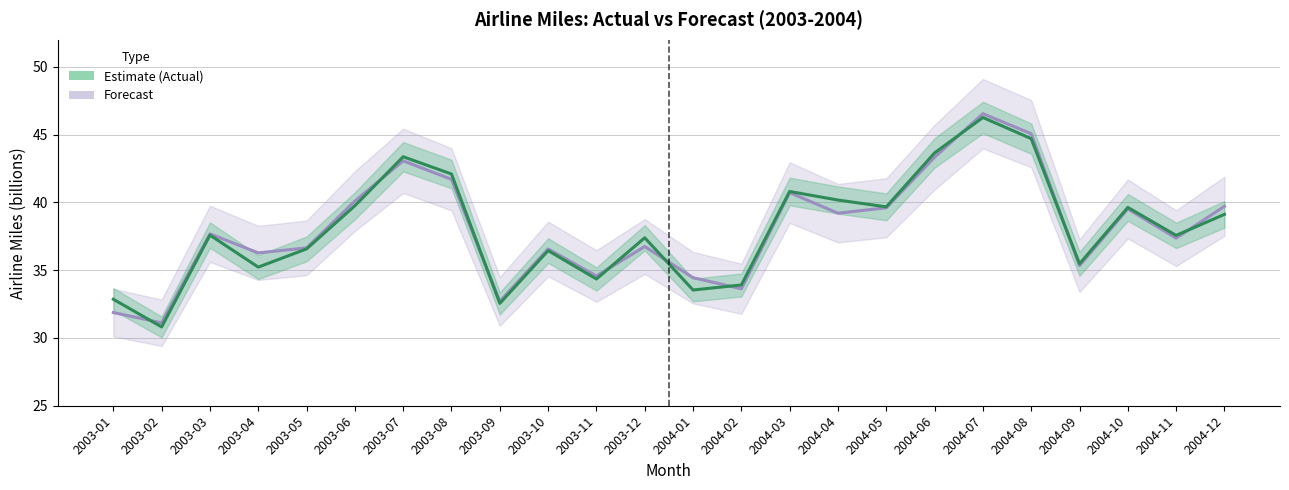

At which label does Actual (AirlineMiles) reach its peak?

2004-07